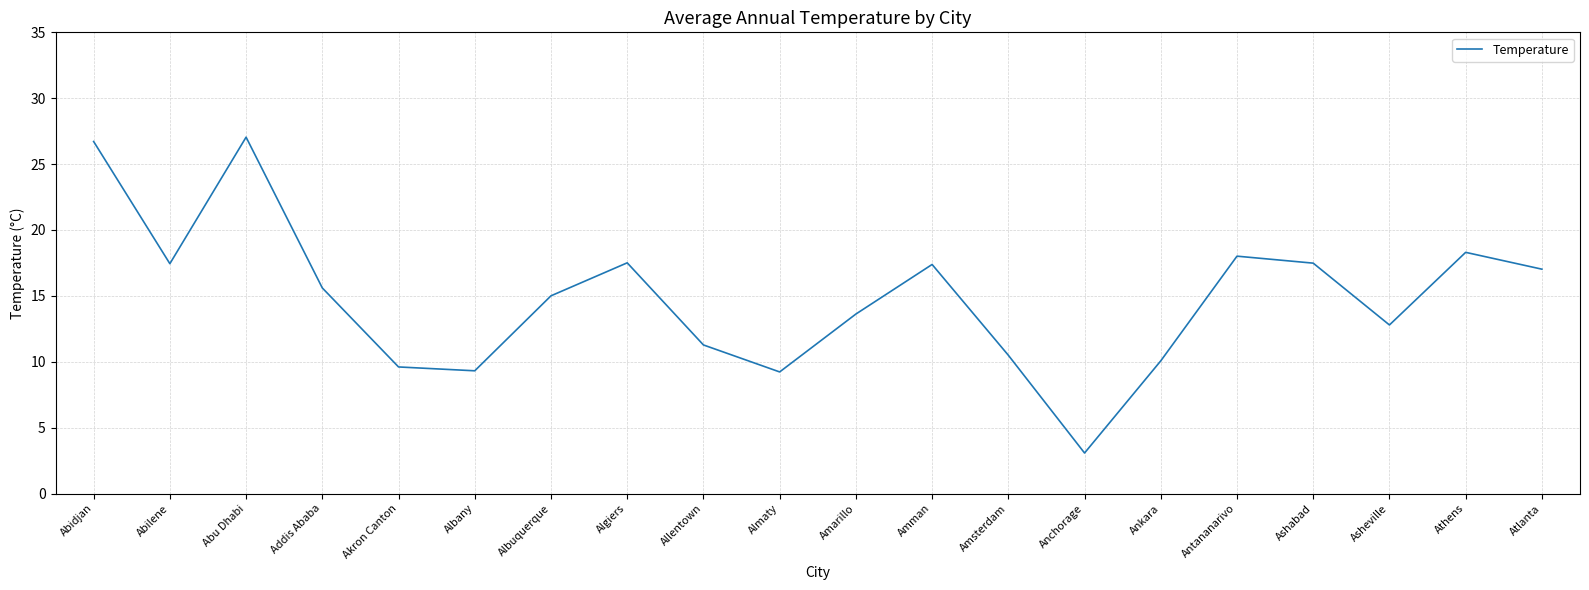

Between Akron Canton and Atlanta, which is larger?

Atlanta